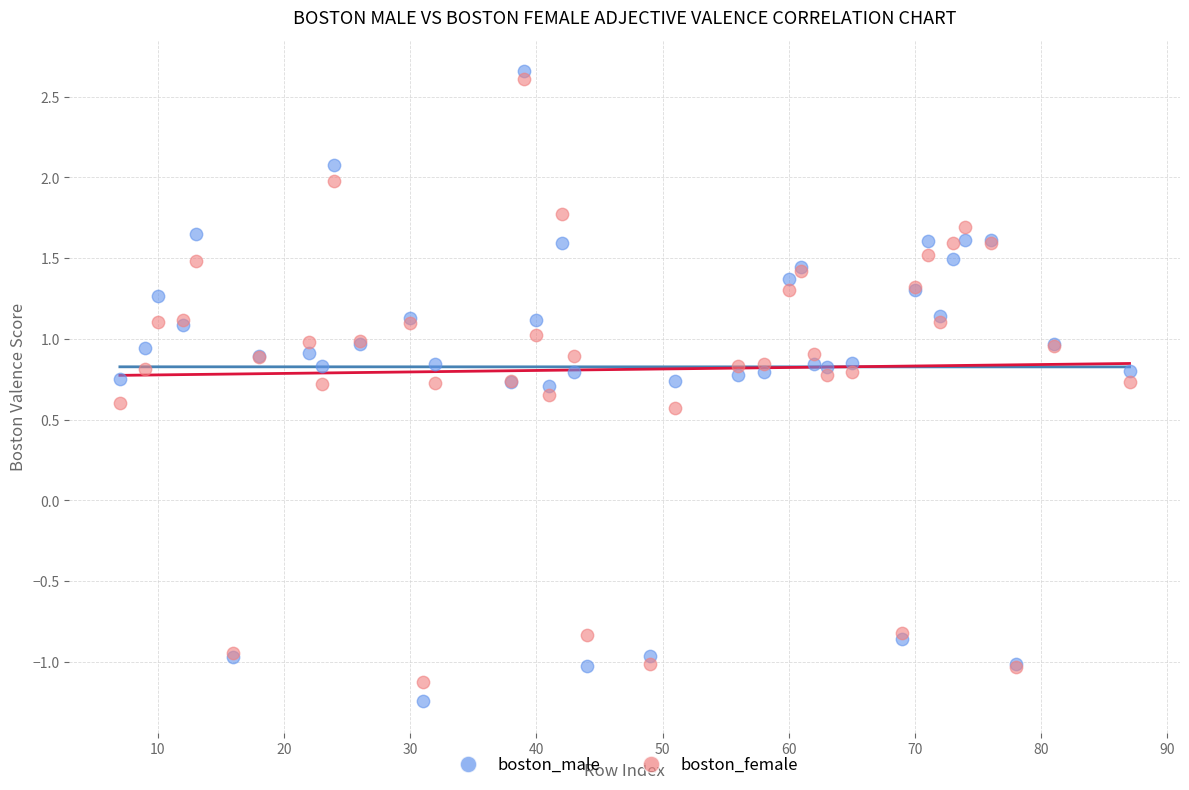

What are all the series names shown in the legend?

boston_male, boston_female